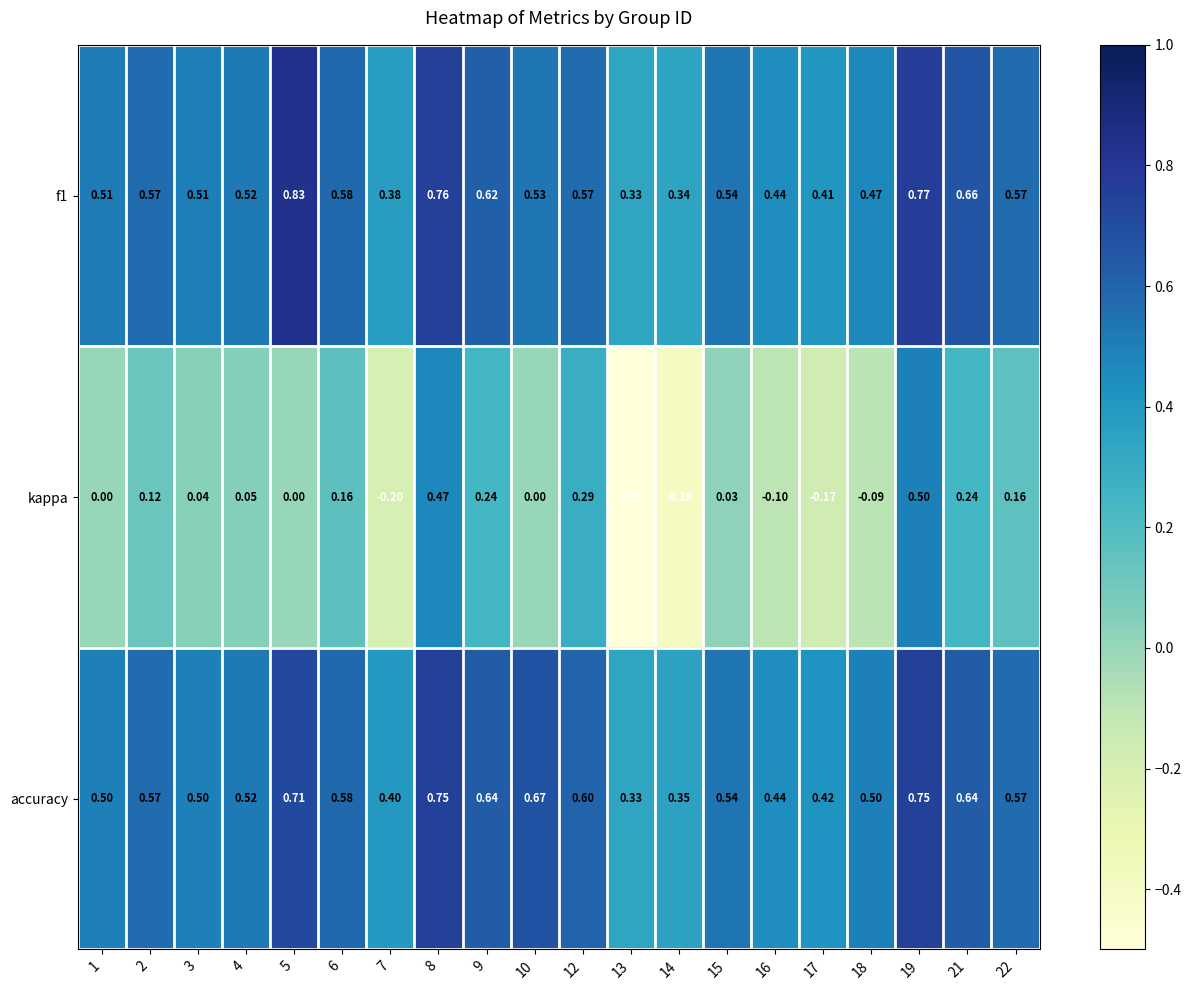

Which series has the widest spread of values?

kappa